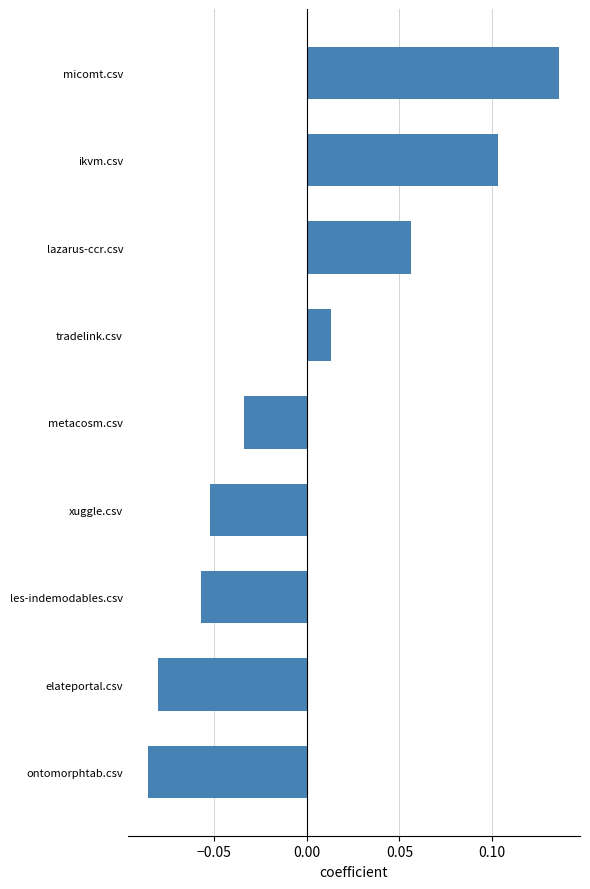

True or false: the data shows -0.0 at ontomorphtab.csv.

False